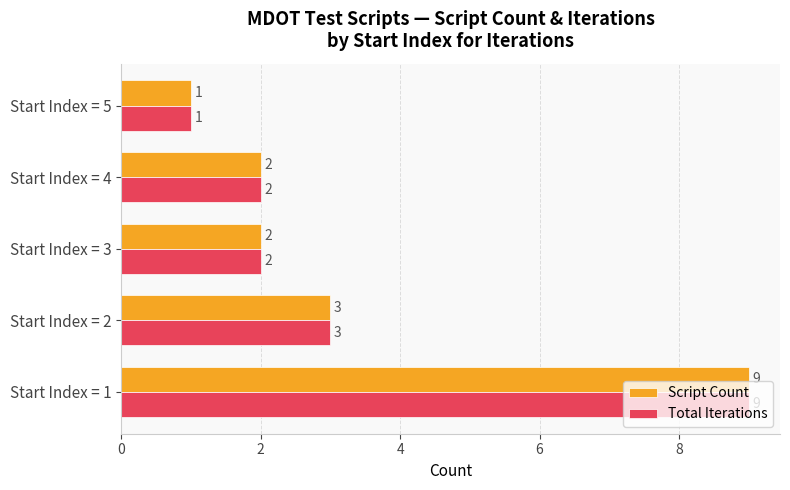

What is the maximum value for Total Iterations?

9